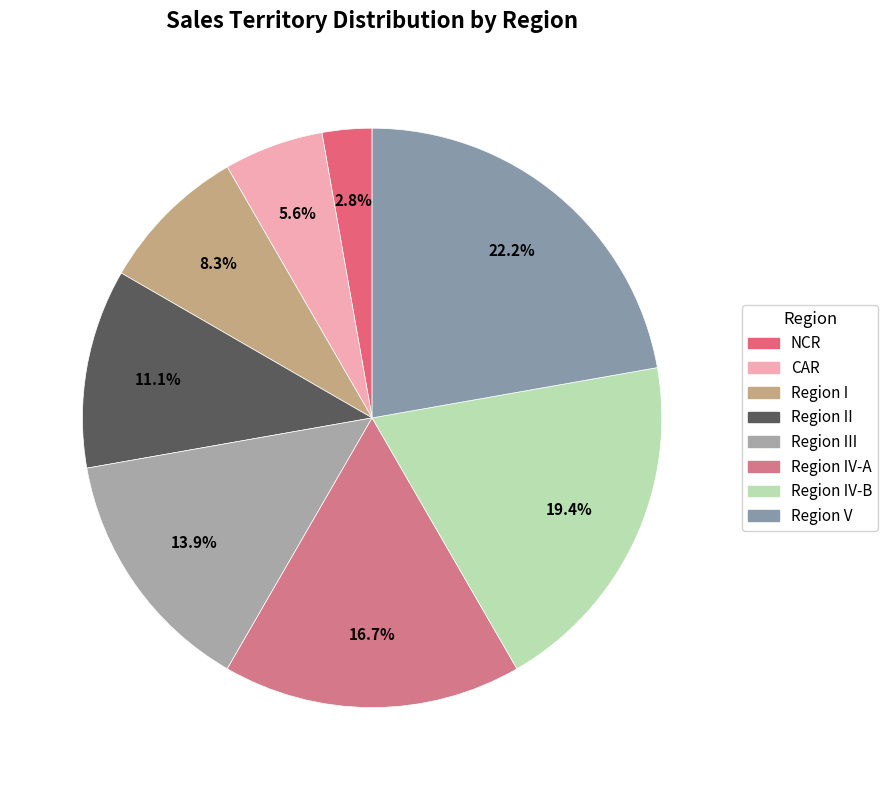

How many slices are in this pie chart?

8